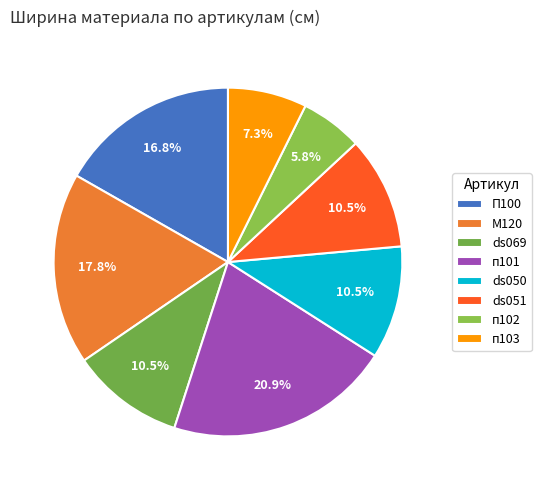

Is there a majority slice in this chart?

No